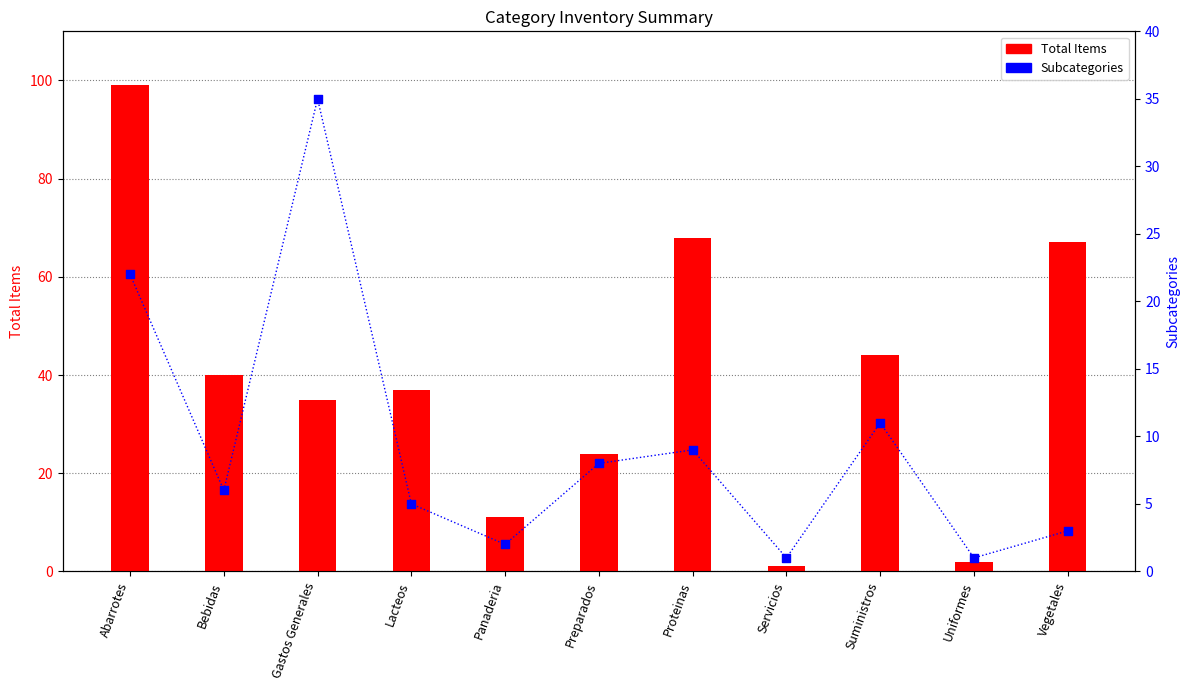

Which series has the largest total across all categories?

Total Items